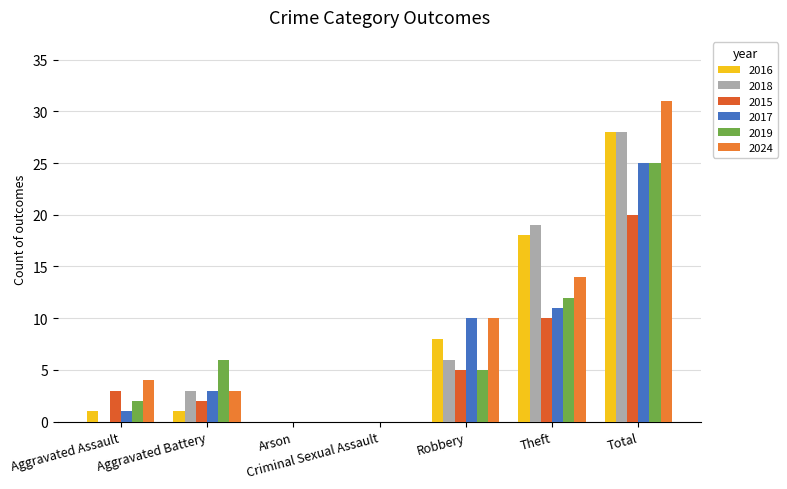

Which series has the widest spread of values?

2024